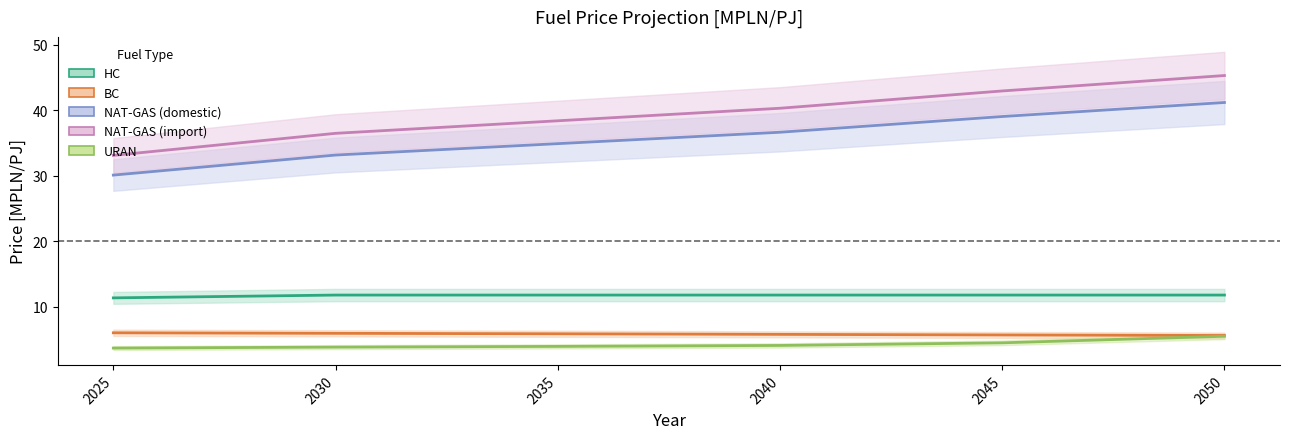

True or false: URAN and BC intersect in this chart.

False